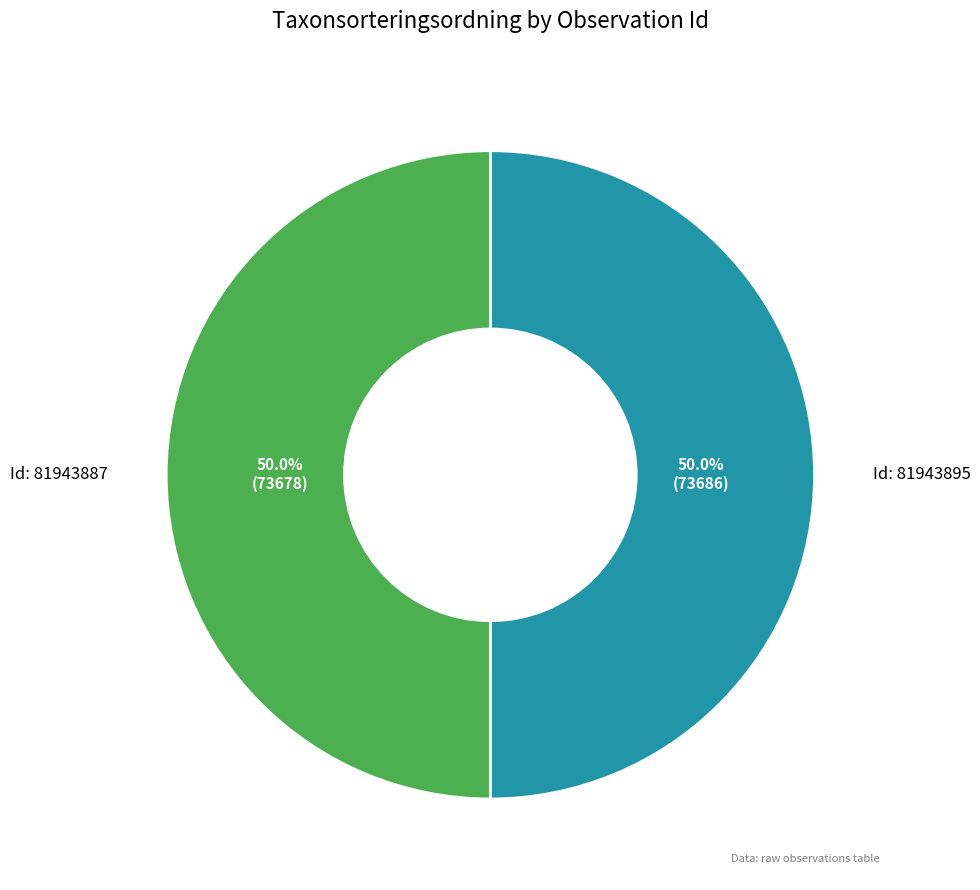

Approximately how many times larger is the value at Id: 81943887 compared to Id: 81943895?

1.0